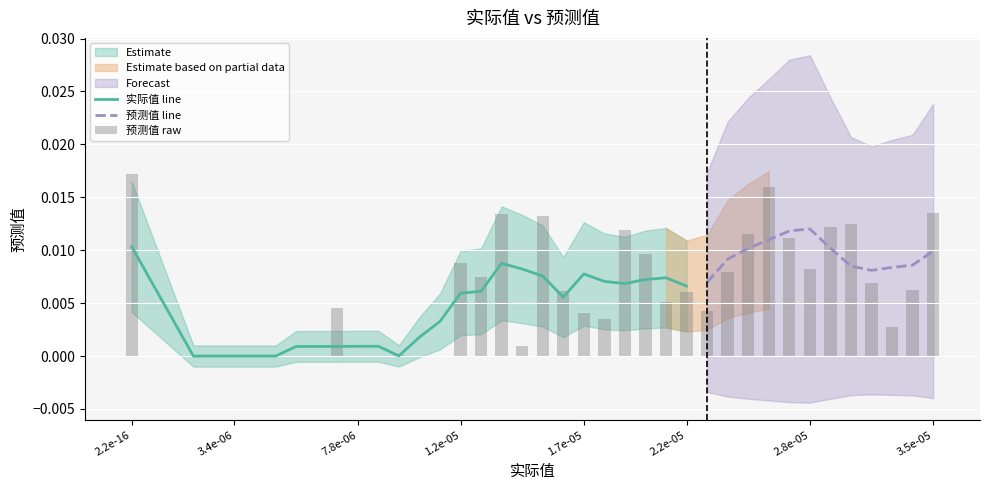

True or false: 实际值 line has a value of 0.0 at 3.4e-06.

True